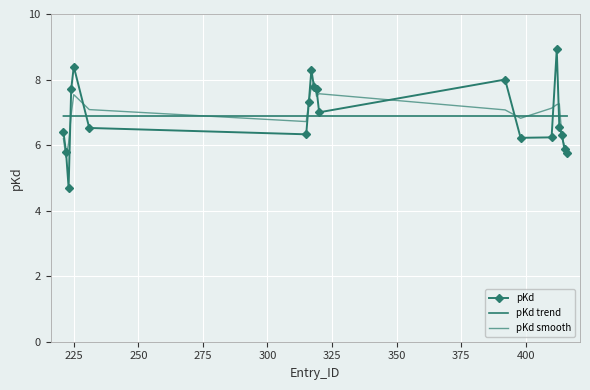

Reading left to right, extract all data points from this chart.

pKd: 6.4	5.8	4.7	7.7	8.4	6.5	6.3	7.3	8.3	7.8	7.7	7.0	8.0	6.2	6.2	8.9	6.5	6.3	5.9	5.7
pKd trend: 6.9	6.9	6.9	6.9	6.9	6.9	6.9	6.9	6.9	6.9	6.9	6.9	6.9	6.9	6.9	6.9	6.9	6.9	6.9	6.9
pKd smooth: 6.2	5.6	6.1	6.9	7.5	7.1	6.7	7.3	7.8	7.9	7.5	7.6	7.1	6.8	7.1	7.2	7.3	6.2	6.0	5.8